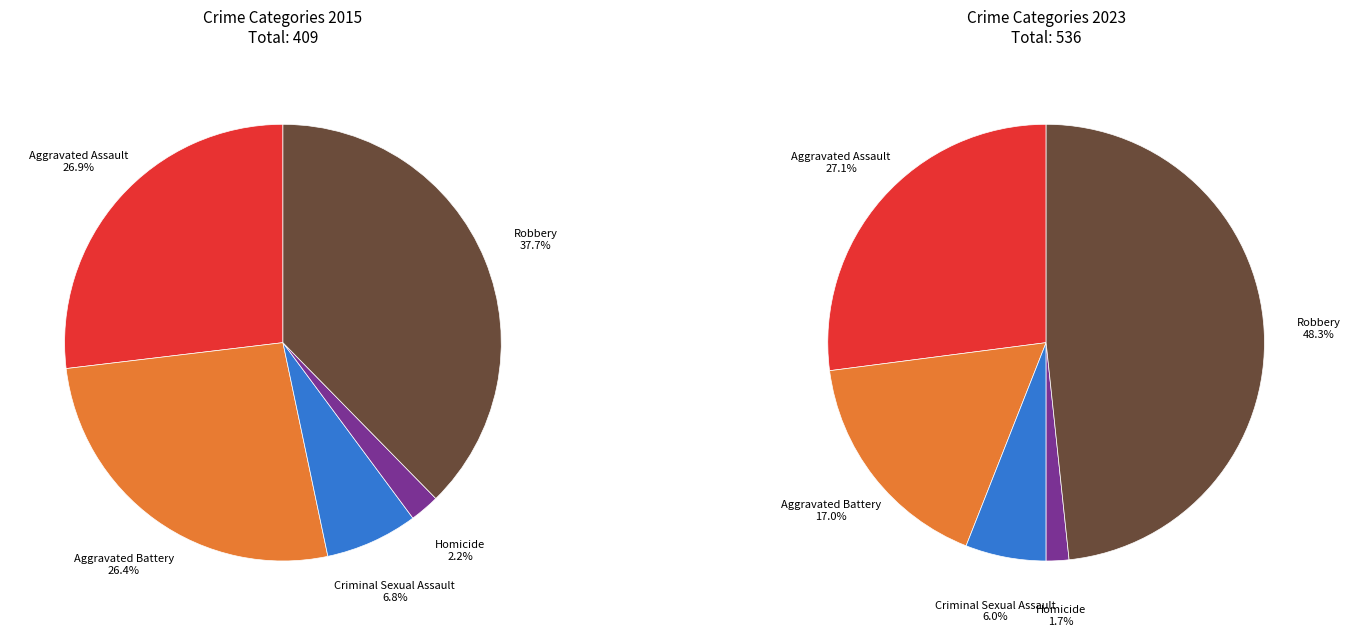

Is there a majority slice in this chart?

No